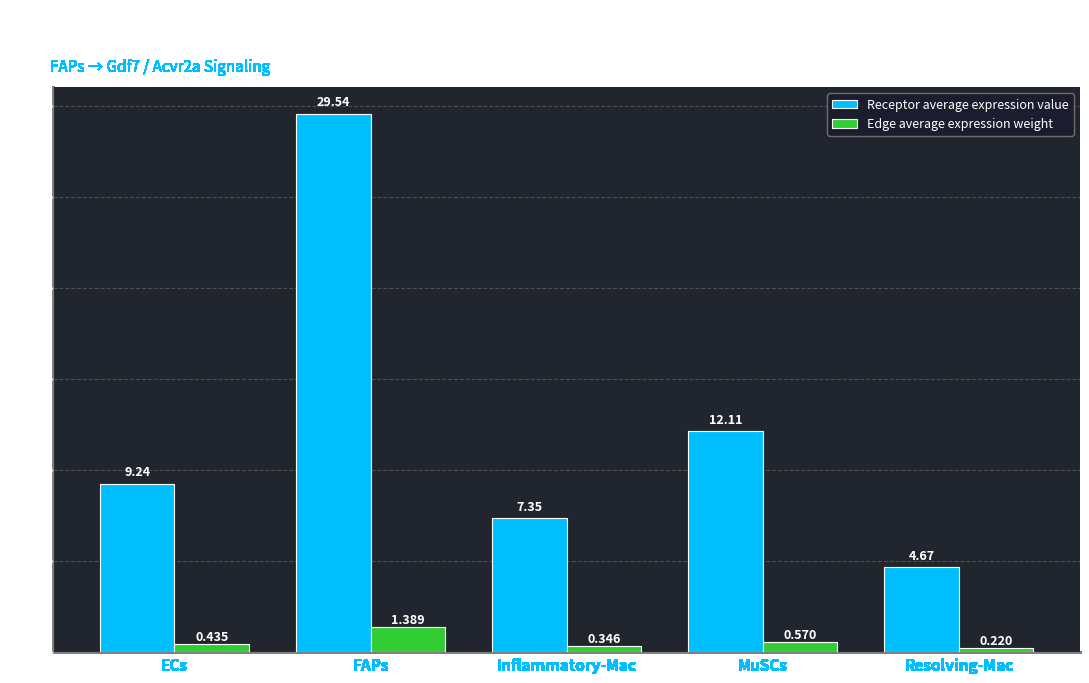

Rank the categories by Receptor average expression value value from highest to lowest.

FAPs, MuSCs, ECs, Inflammatory-Mac, Resolving-Mac